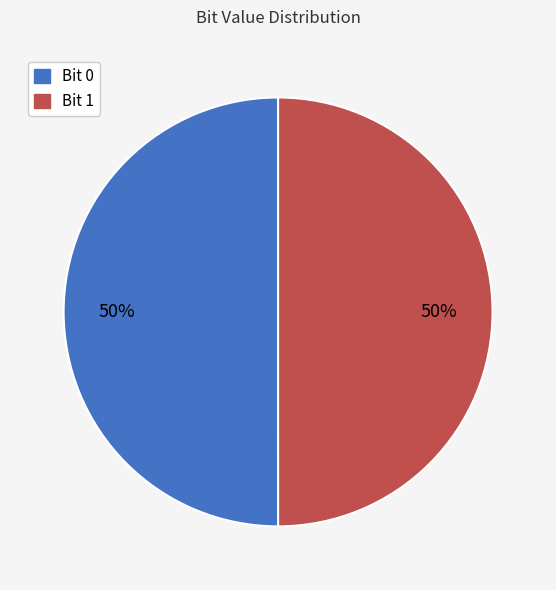

To the nearest percent, what is the average slice percentage?

50%